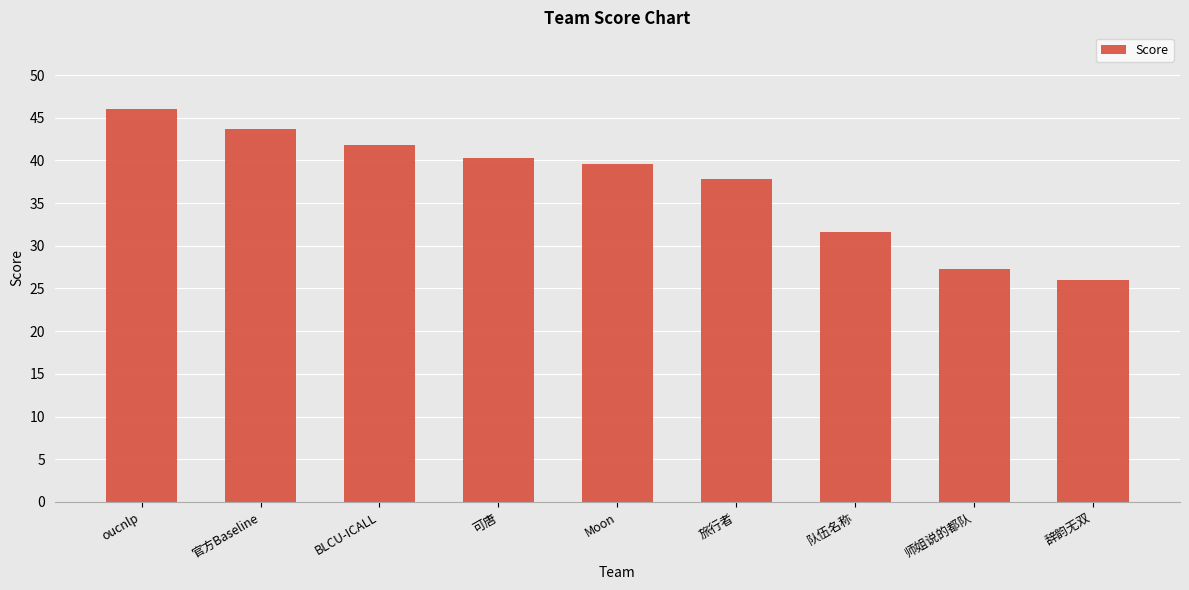

Which category has the highest value across all series?

oucnlp